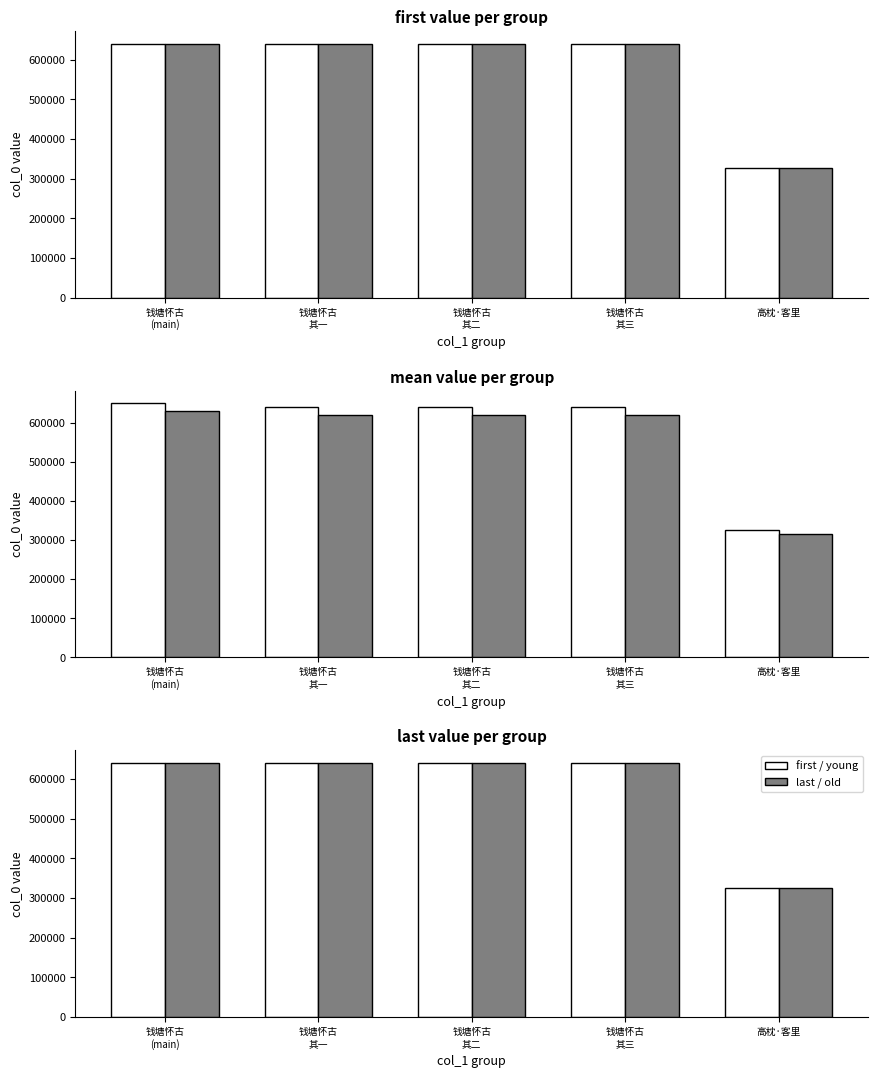

Reading left to right, what are all the values shown in this chart?

first / young: 640011	640002	640003	639998	325399
last / old: 640001	639996	639997	639998	325399